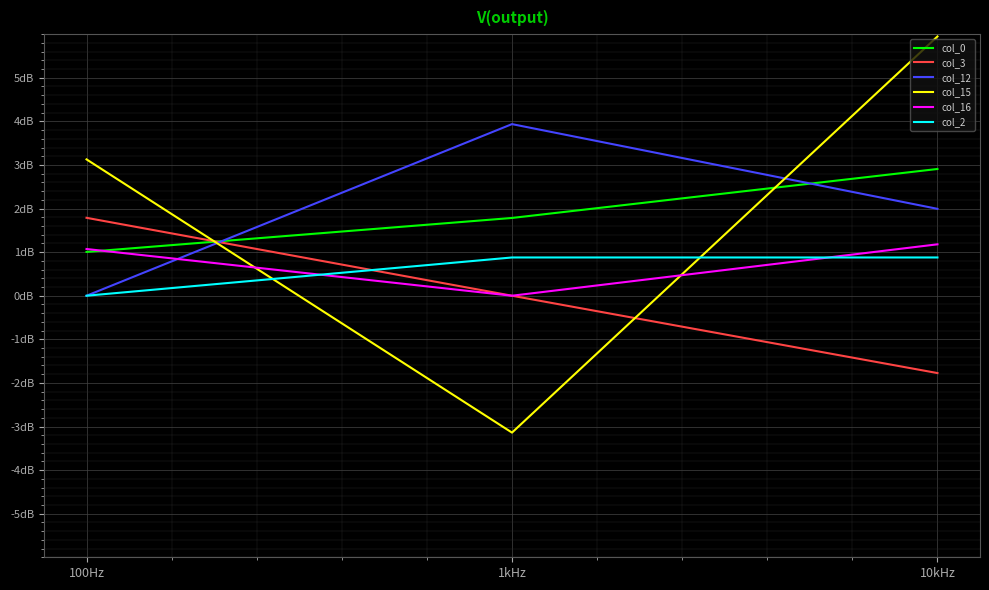

Between 10kHz and 1kHz, which is larger?

10kHz